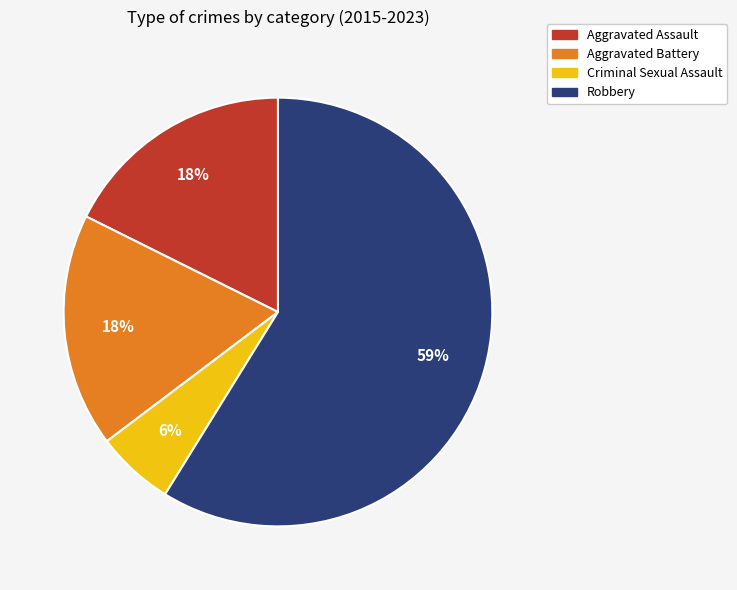

Combined, do Robbery and Criminal Sexual Assault account for over 50%?

Yes